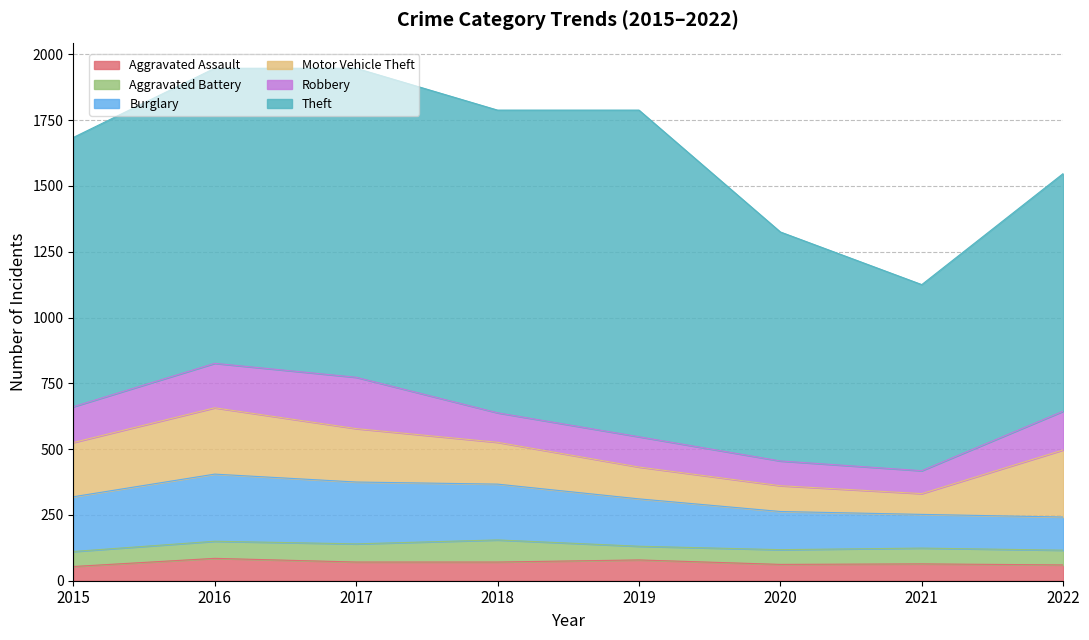

Count the number of categories in the chart.

8